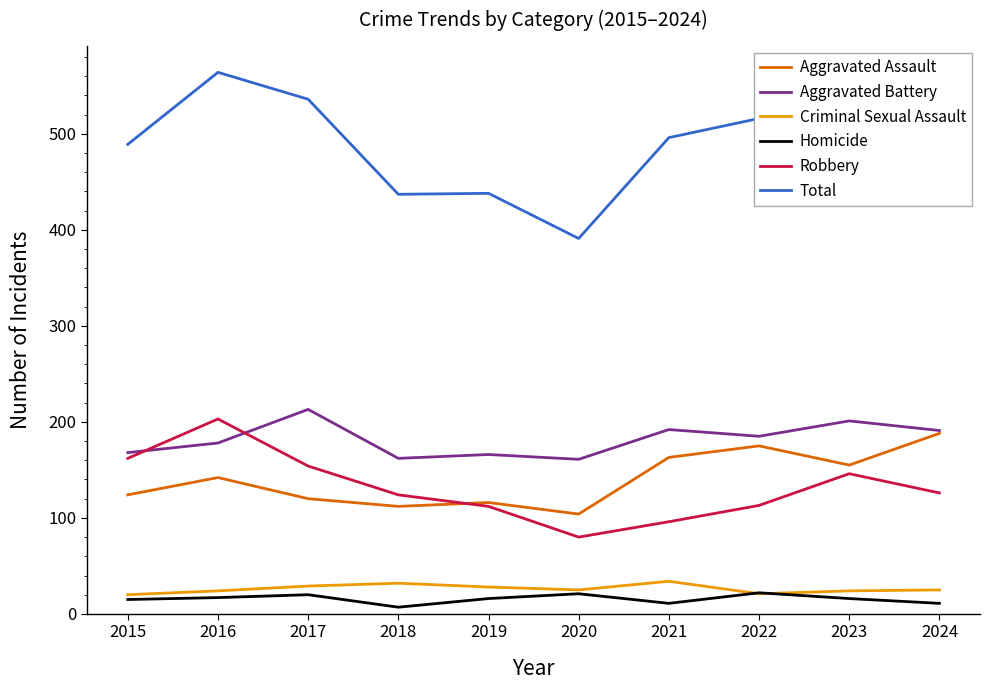

True or false: Homicide and Robbery intersect in this chart.

False